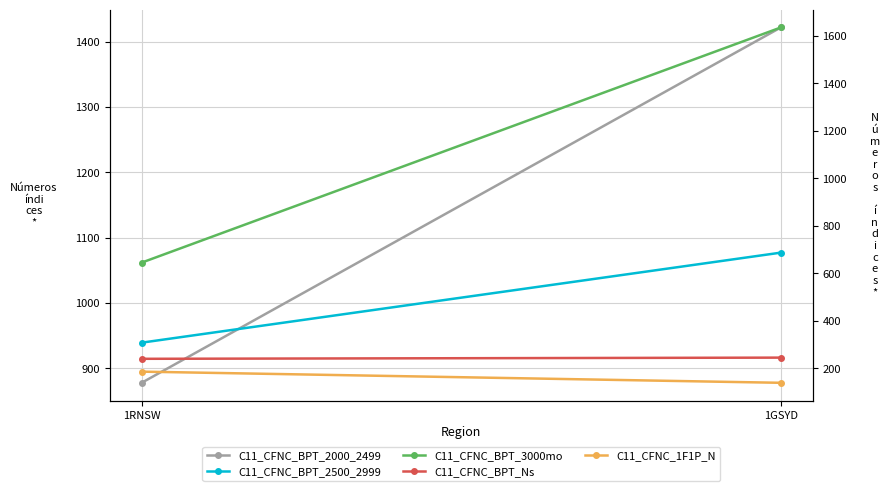

At 1RNSW, list the series in order from smallest to largest.

C11_CFNC_1F1P_N, C11_CFNC_BPT_Ns, C11_CFNC_BPT_2500_2999, C11_CFNC_BPT_3000mo, C11_CFNC_BPT_2000_2499